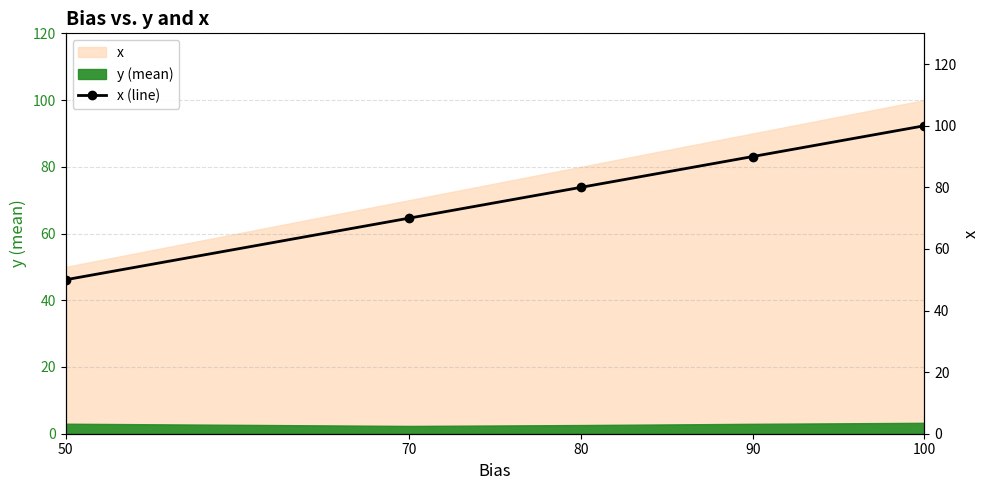

List the labels in order of value, smallest first.

50, 70, 80, 90, 100